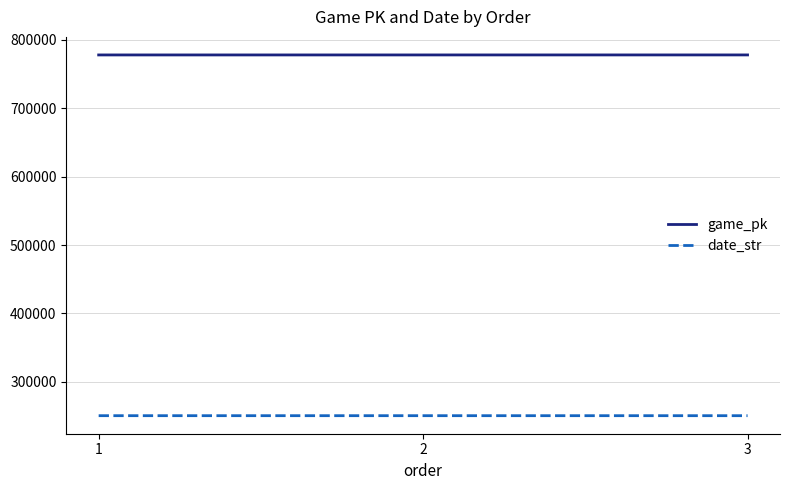

At how many categories does at least one series exceed 479709?

3